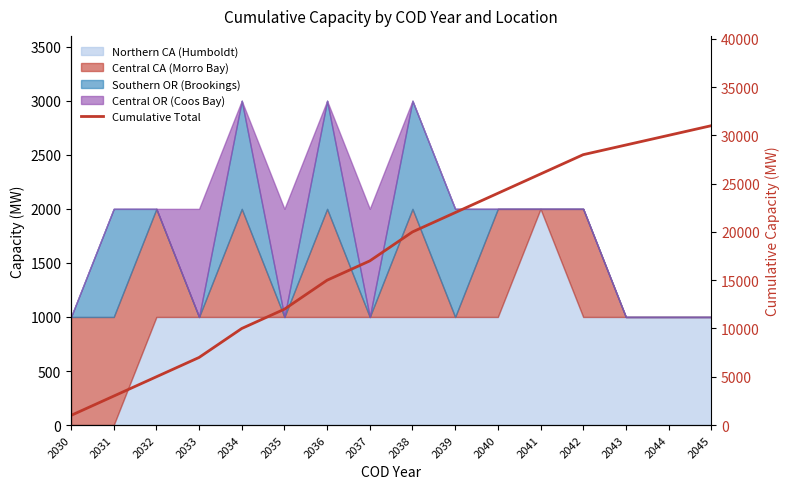

Approximately how many times larger is the value at 2033 compared to 2032?

1.4